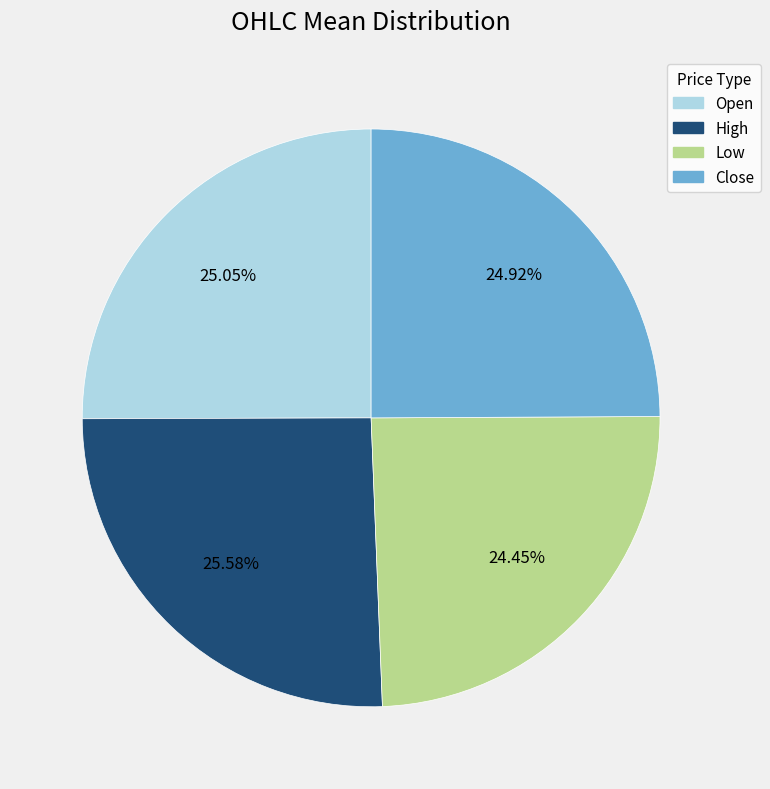

Does any single category account for the majority?

No